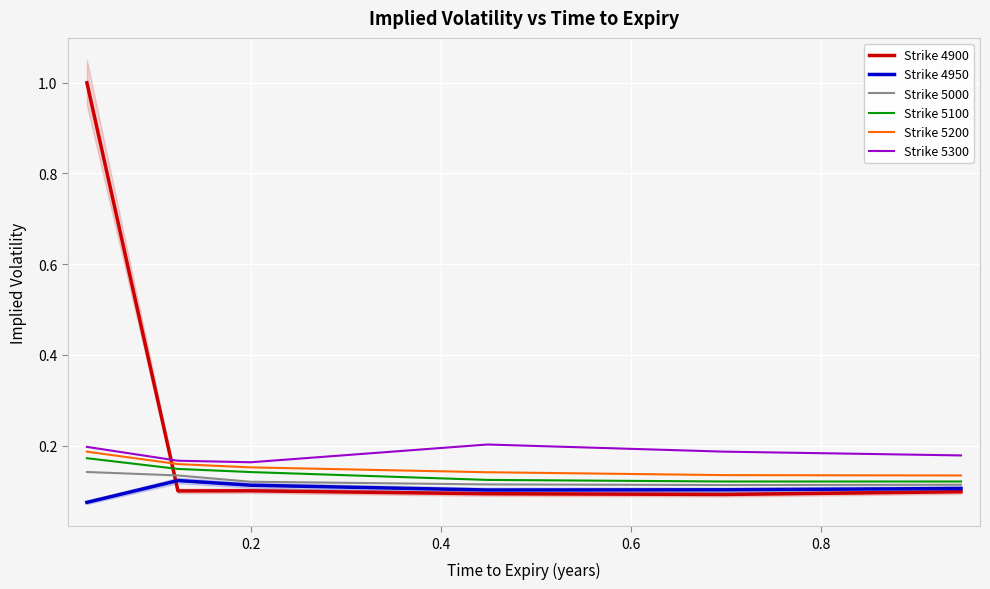

Reading left to right, extract all data points from this chart.

Strike 4900: 1.0	0.1	0.1	0.1	0.1	0.1
Strike 4950: 0.1	0.1	0.1	0.1	0.1	0.1
Strike 5000: 0.1	0.1	0.1	0.1	0.1	0.1
Strike 5100: 0.2	0.1	0.1	0.1	0.1	0.1
Strike 5200: 0.2	0.2	0.2	0.1	0.1	0.1
Strike 5300: 0.2	0.2	0.2	0.2	0.2	0.2